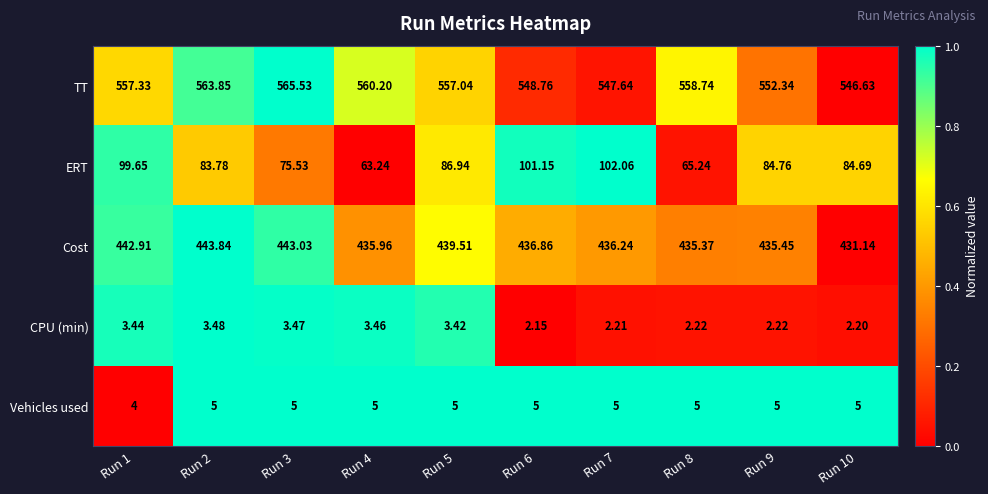

Which series has the largest total across all categories?

TT